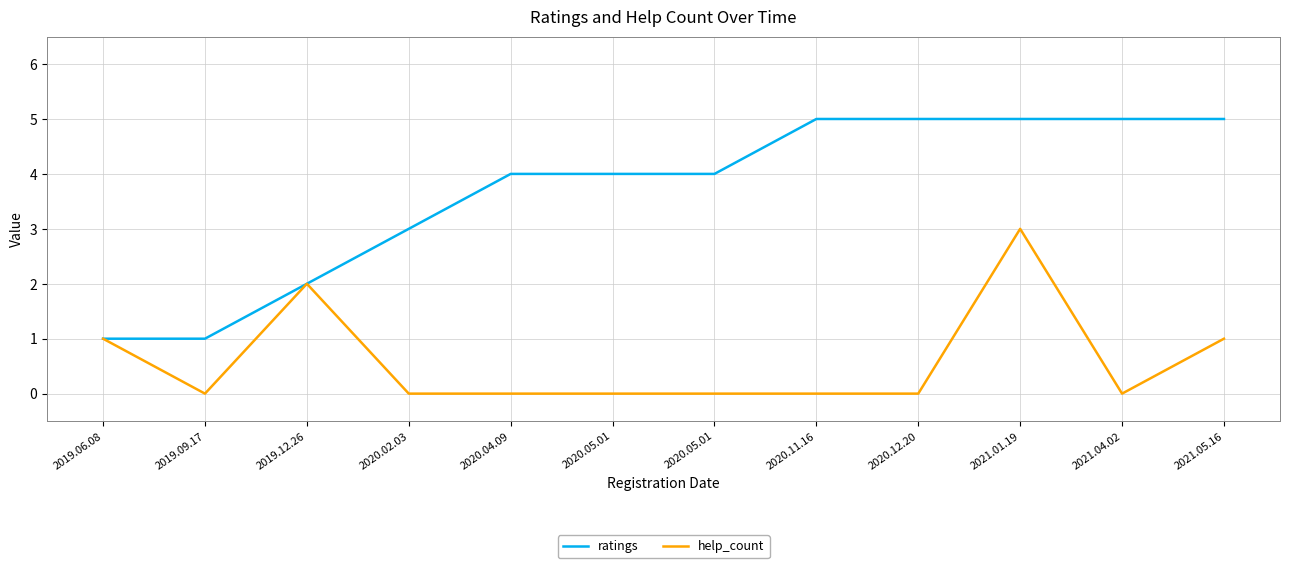

What is the label of the 6th point from the right?

2020.05.01